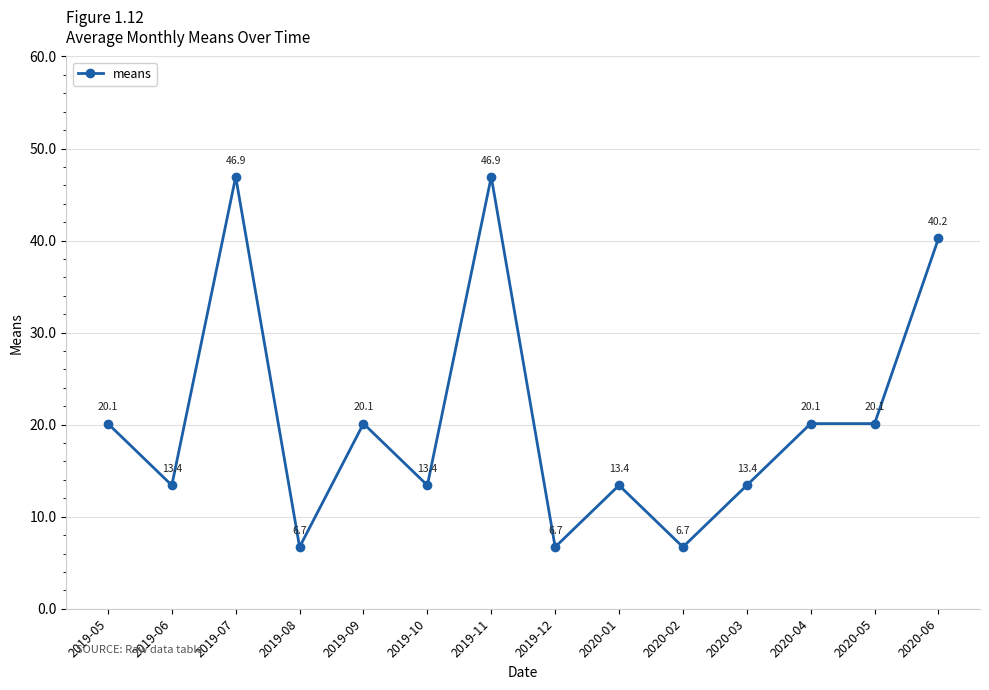

What is the sum of the values at 2019-05 and 2019-06?

33.5